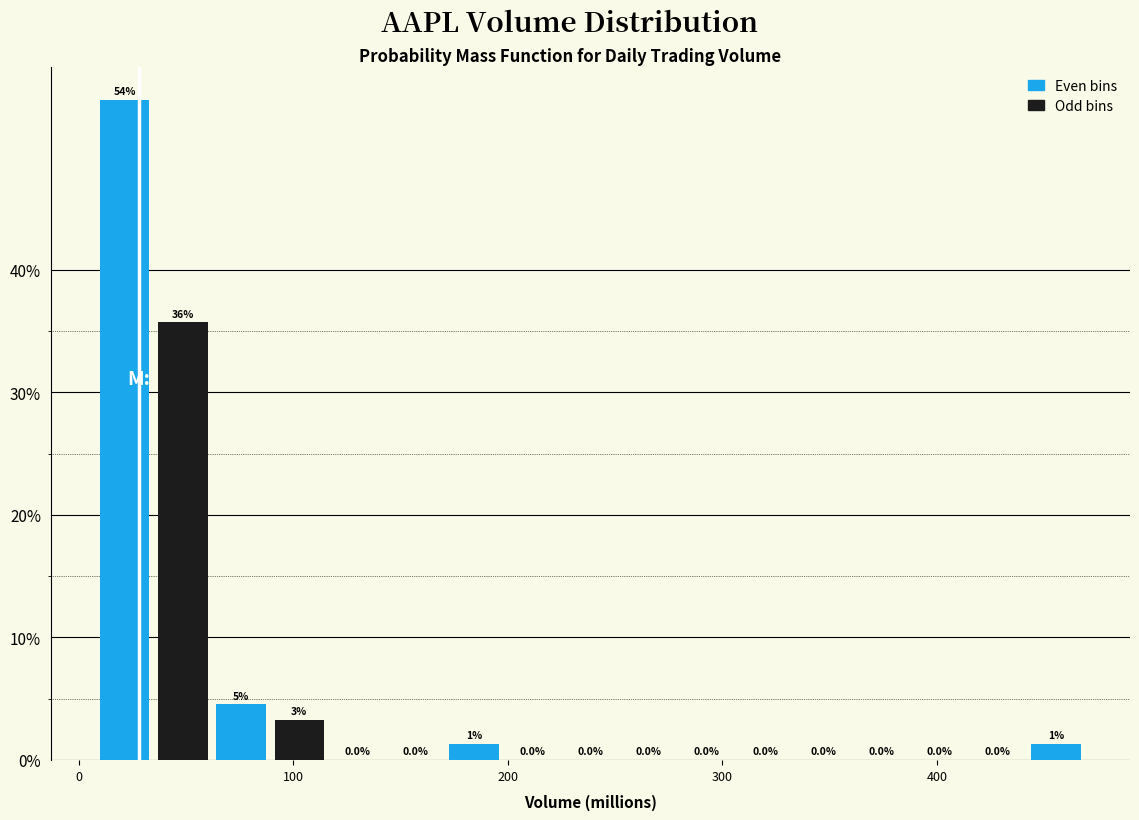

Read against the x-axis, roughly where is the centre of the tallest bar?

20